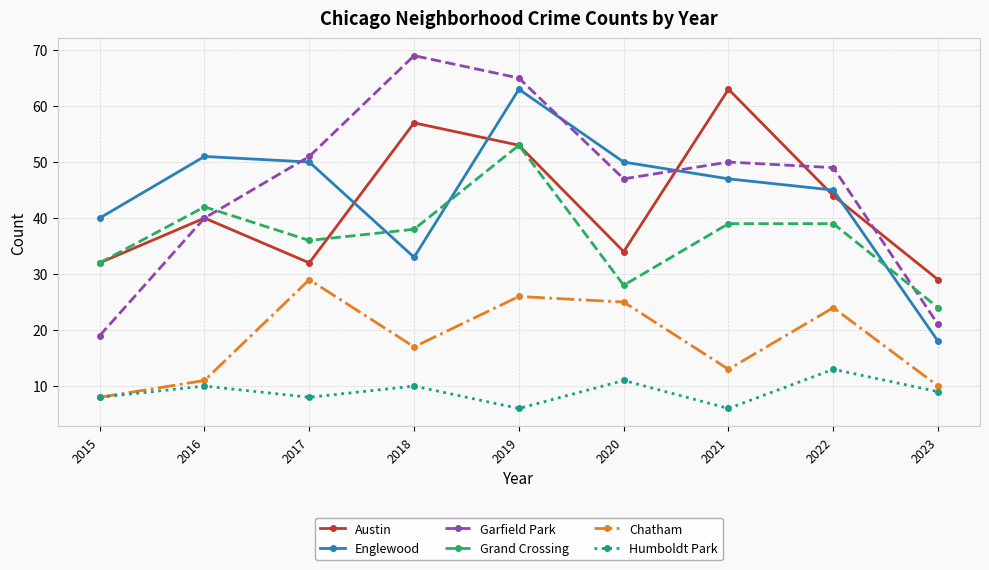

Reading left to right, what are all the values shown in this chart?

Austin: 32	40	32	57	53	34	63	44	29
Englewood: 40	51	50	33	63	50	47	45	18
Garfield Park: 19	40	51	69	65	47	50	49	21
Grand Crossing: 32	42	36	38	53	28	39	39	24
Chatham: 8	11	29	17	26	25	13	24	10
Humboldt Park: 8	10	8	10	6	11	6	13	9